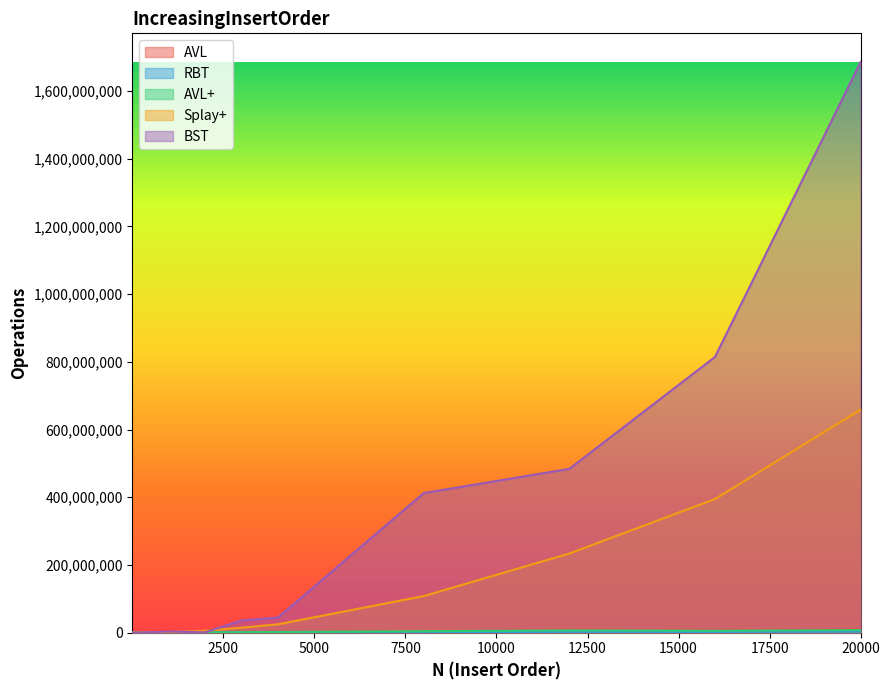

Reading left to right, extract all data points from this chart.

AVL: 600	425400	940400	1473900	1750300	4147500	6231300	5657700	9134900
RBT: 600	225300	282500	644500	600400	1729400	2532500	2354900	3155200
AVL+: 300	318100	999100	1805300	2040800	4390700	6677300	5648500	7599300
Splay+: 400	1198000	5669600	14797700	24833900	108165600	233834800	394876100	659081400
BST: 500	3322300	1157600	36198000	44662200	412486300	484055600	814655000	1686239700